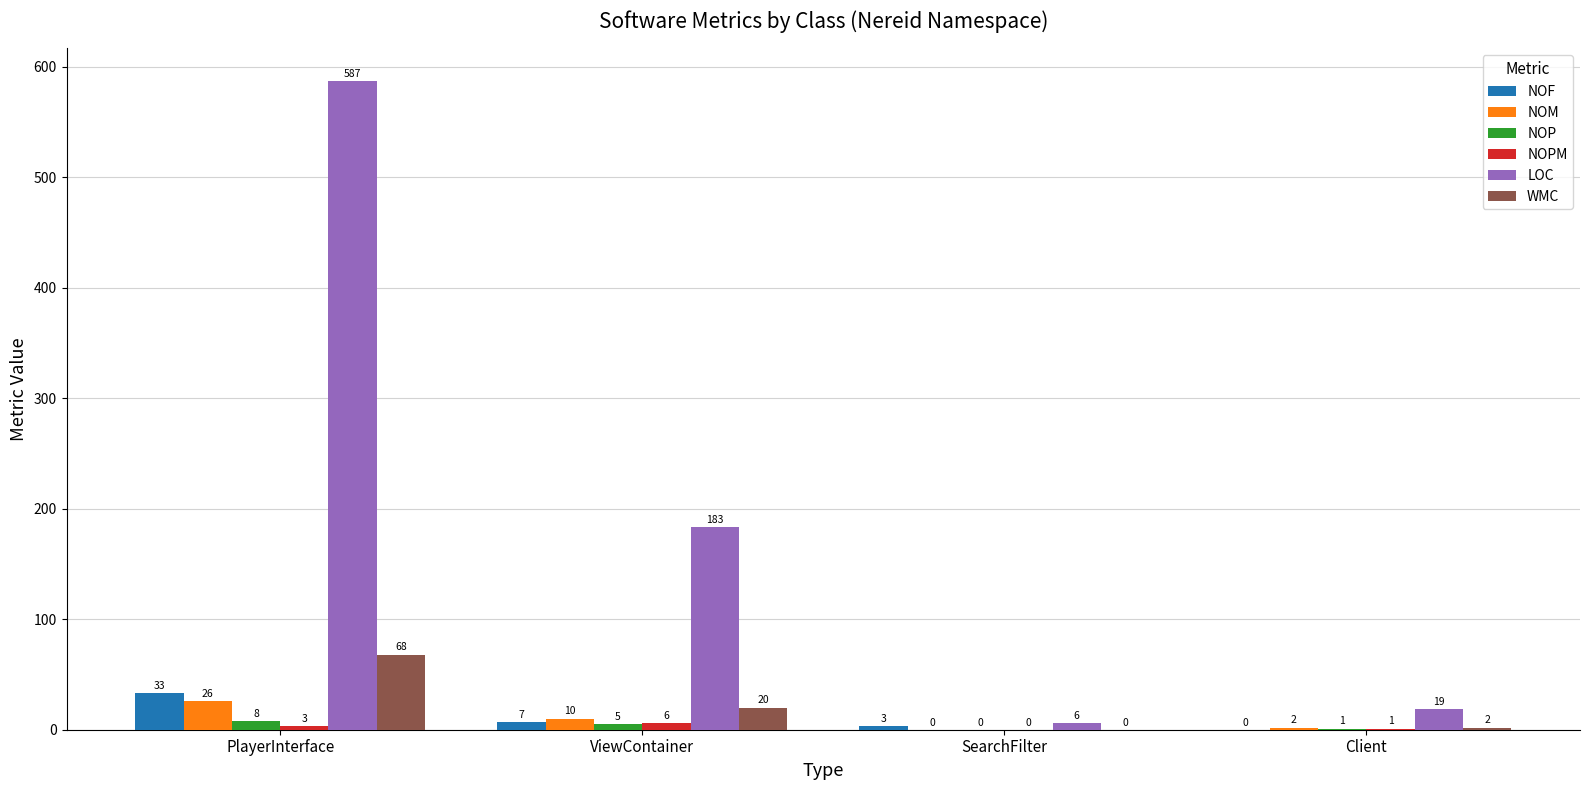

True or false: NOM has a value of 0 at SearchFilter.

True